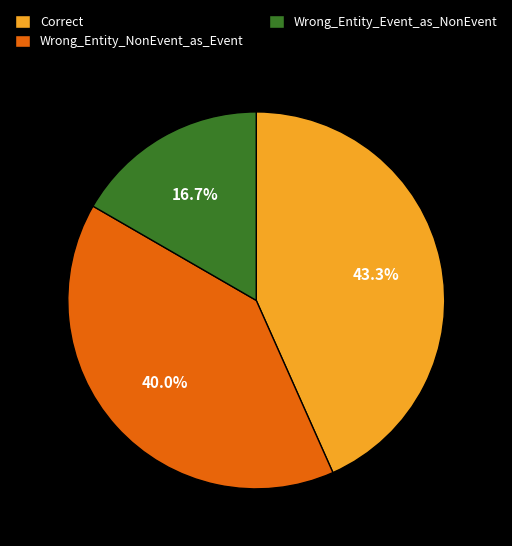

Is there any slice that represents more than half of the pie?

No